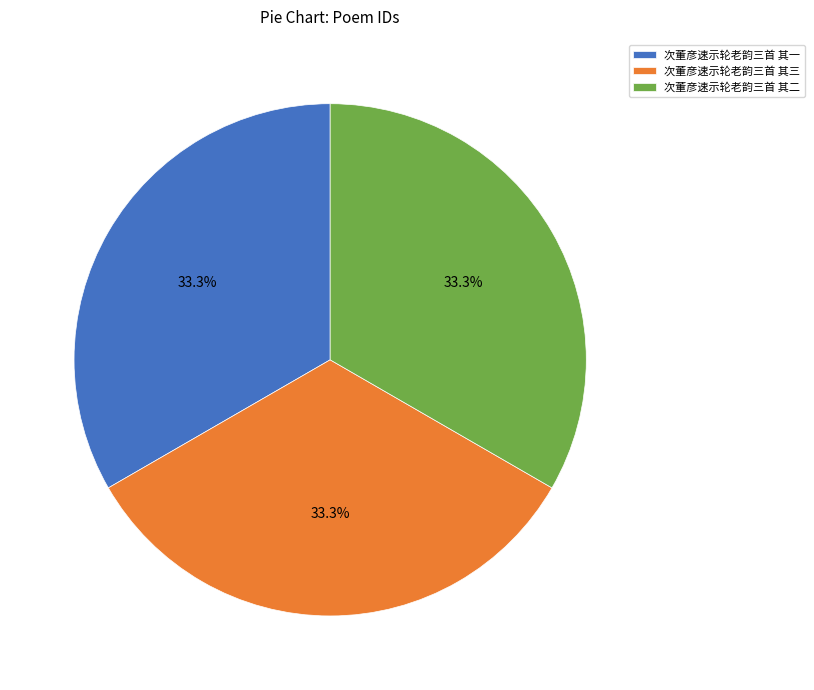

What percentage do 次董彦速示轮老韵三首 其一 and 次董彦速示轮老韵三首 其二 together represent?

66.7%